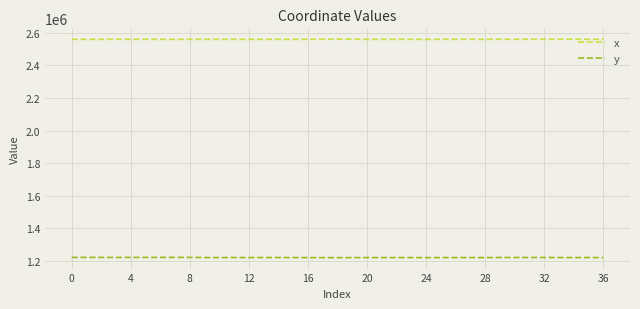

True or false: y and x cross at least once.

False